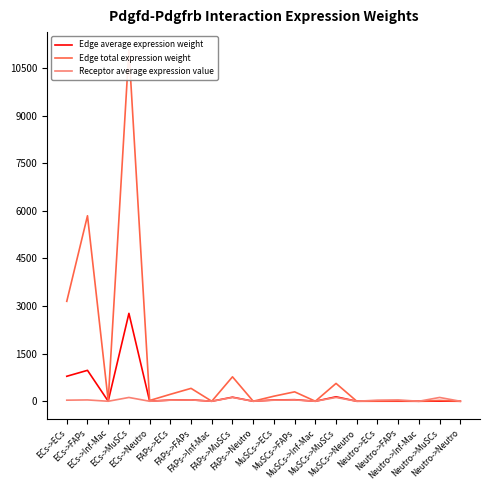

Where does the Edge total expression weight series first go above 26?

ECs->ECs